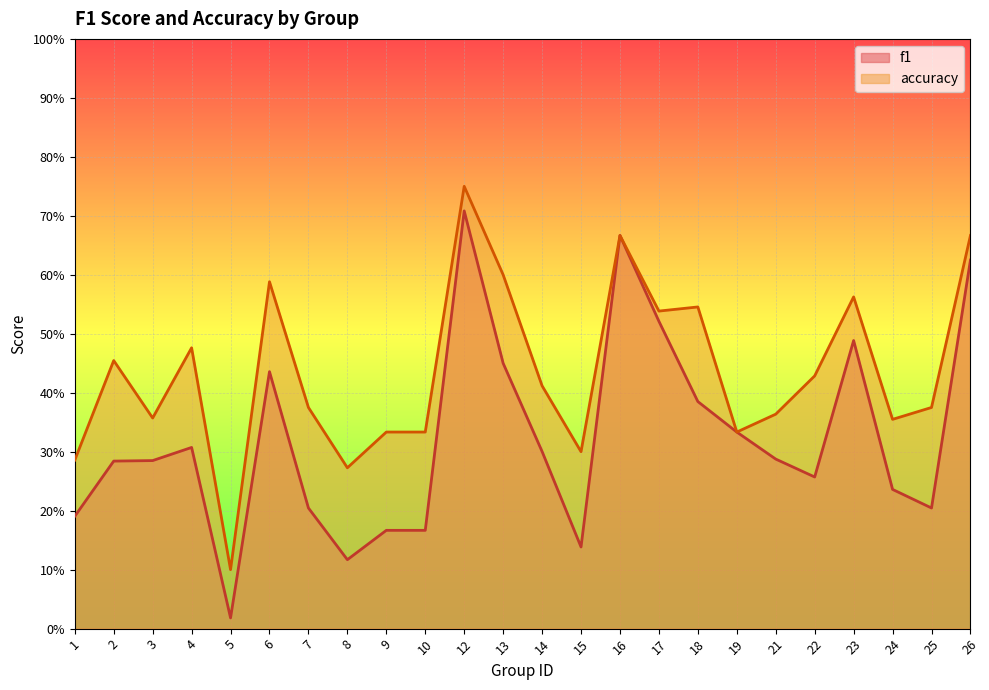

Which label corresponds to the largest value in the chart?

12